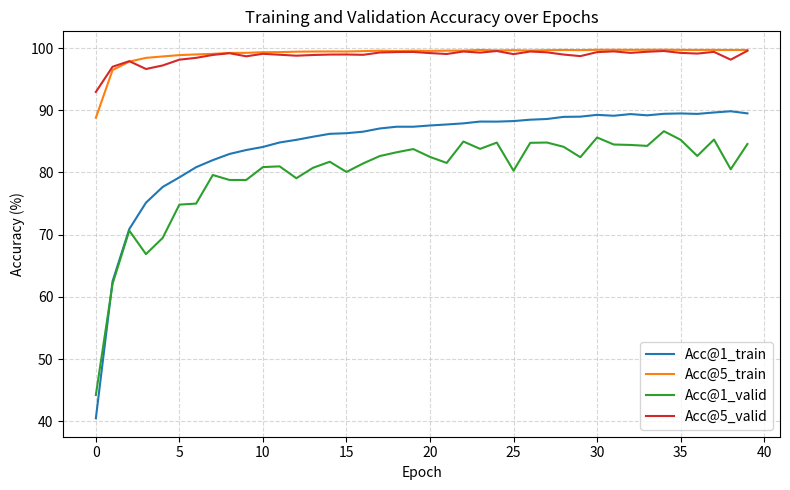

What is the smallest value displayed?

40.5